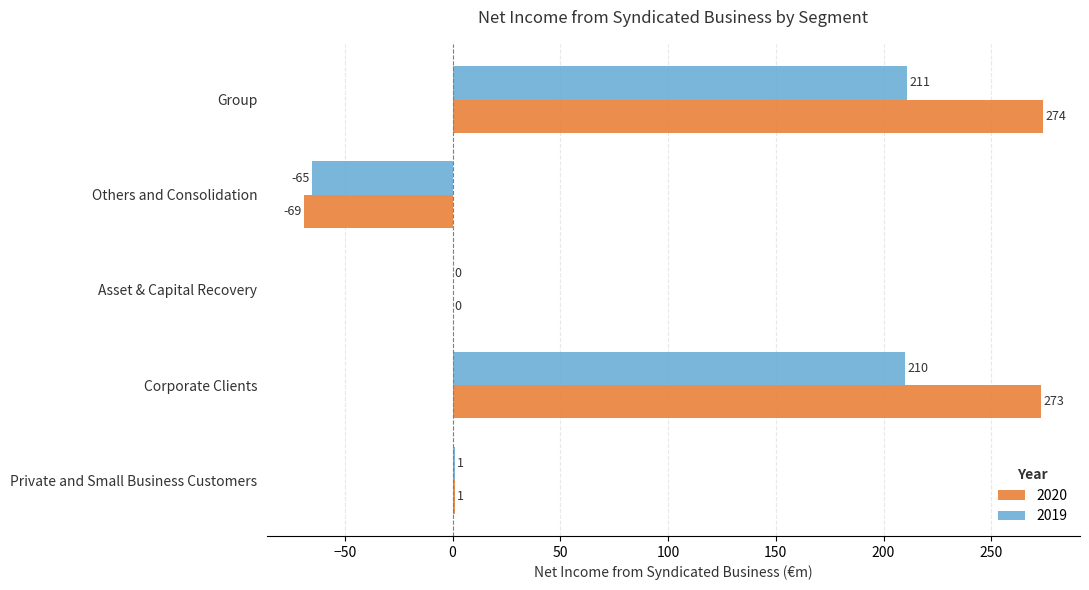

The value of 2019 at Corporate Clients is 121. True or false?

False